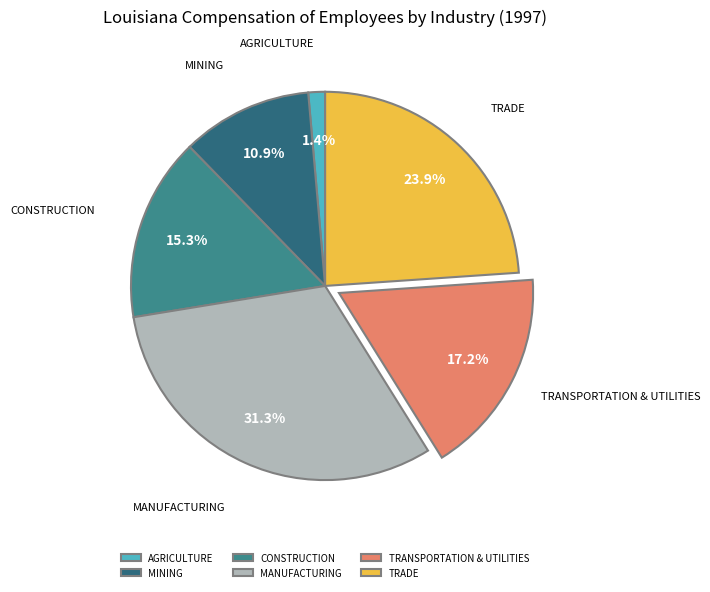

Is there any slice that represents more than half of the pie?

No